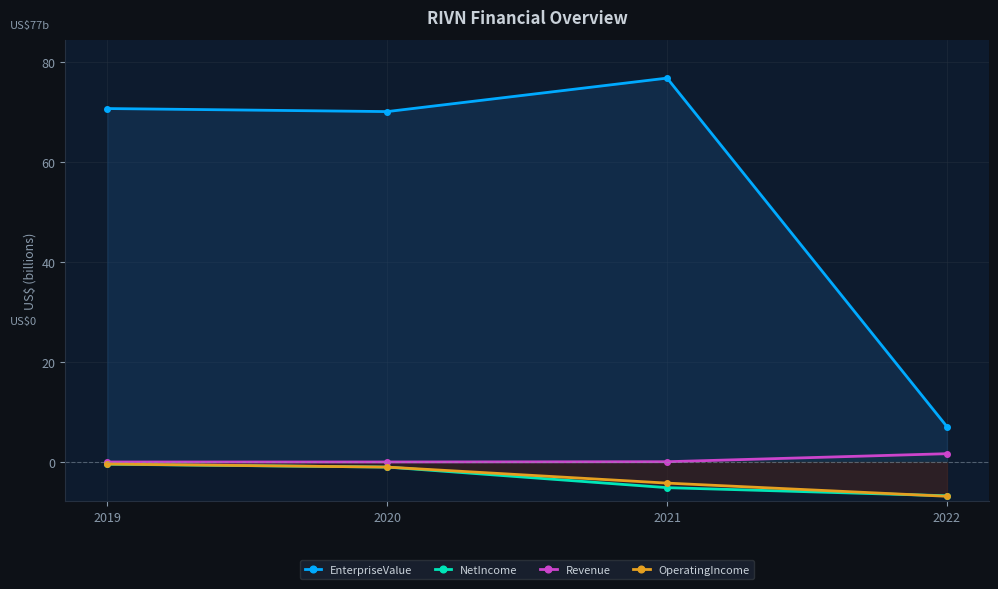

How many data points in OperatingIncome are above -1?

1